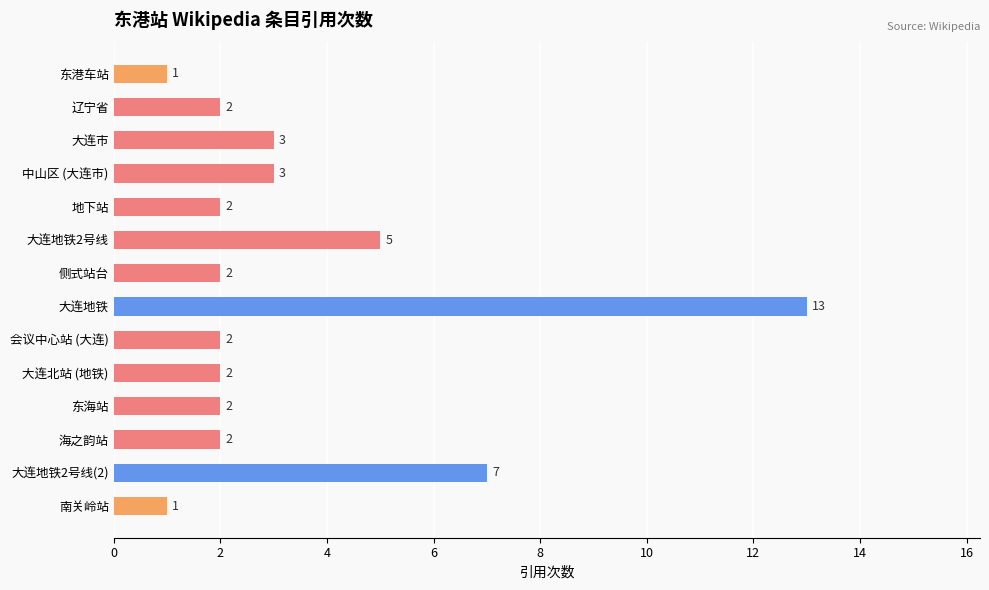

What is the difference between the maximum and minimum values?

12